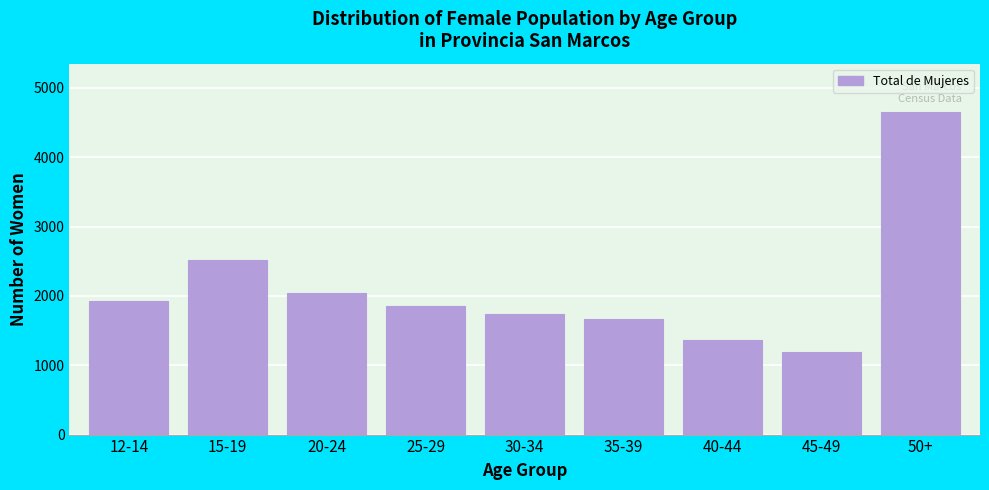

Reading right to left, list all the values displayed in this chart.

50+=4652	45-49=1193	40-44=1370	35-39=1661	30-34=1744	25-29=1851	20-24=2039	15-19=2523	12-14=1922